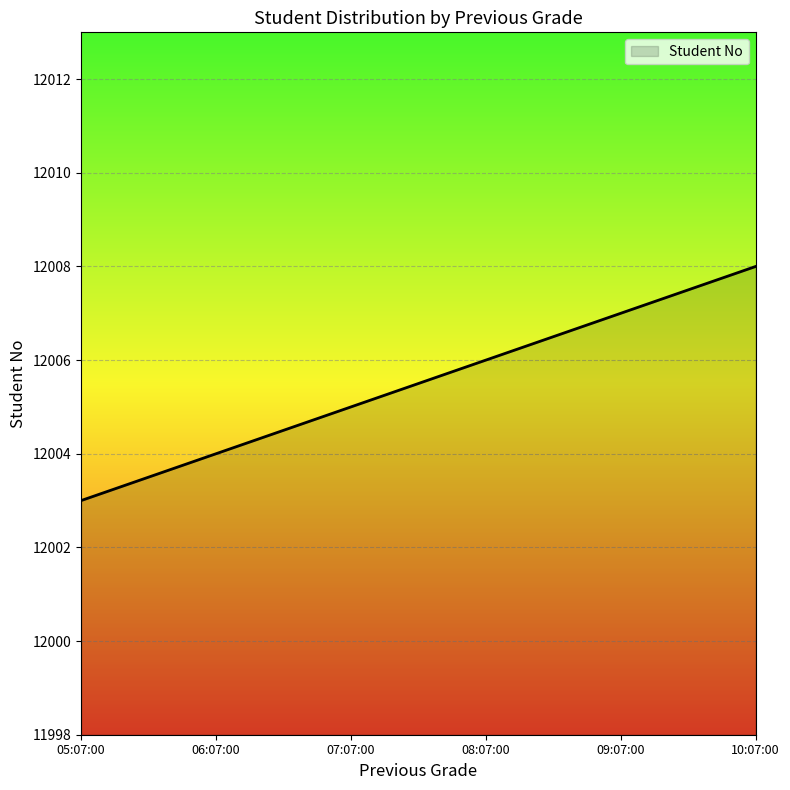

What is the difference between the maximum and second lowest values?

4